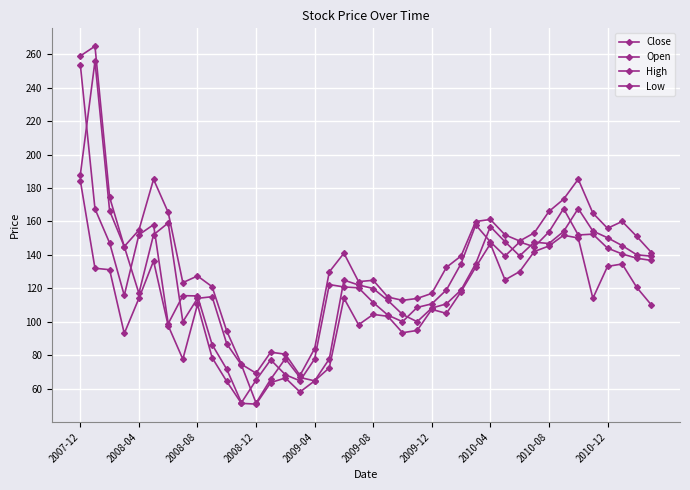

What is the maximum value shown in the chart?

264.8